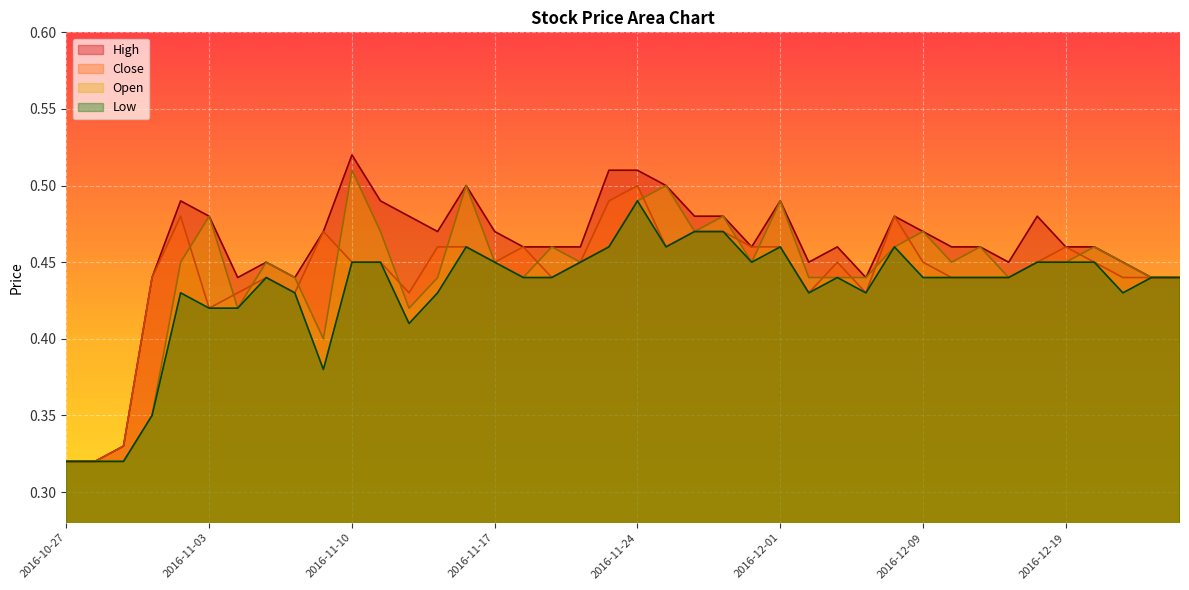

Rank the categories by High value from highest to lowest.

2016-11-10, 2016-11-23, 2016-11-24, 2016-11-16, 2016-11-25, 2016-11-02, 2016-11-11, 2016-12-01, 2016-11-03, 2016-11-14, 2016-11-28, 2016-11-29, 2016-12-08, 2016-12-16, 2016-11-09, 2016-11-15, 2016-11-17, 2016-12-09, 2016-11-18, 2016-11-21, 2016-11-22, 2016-11-30, 2016-12-06, 2016-12-13, 2016-12-14, 2016-12-19, 2016-12-20, 2016-11-07, 2016-12-02, 2016-12-15, 2016-12-21, 2016-11-01, 2016-11-04, 2016-11-08, 2016-12-07, 2016-12-22, 2016-12-23, 2016-10-31, 2016-10-27, 2016-10-28